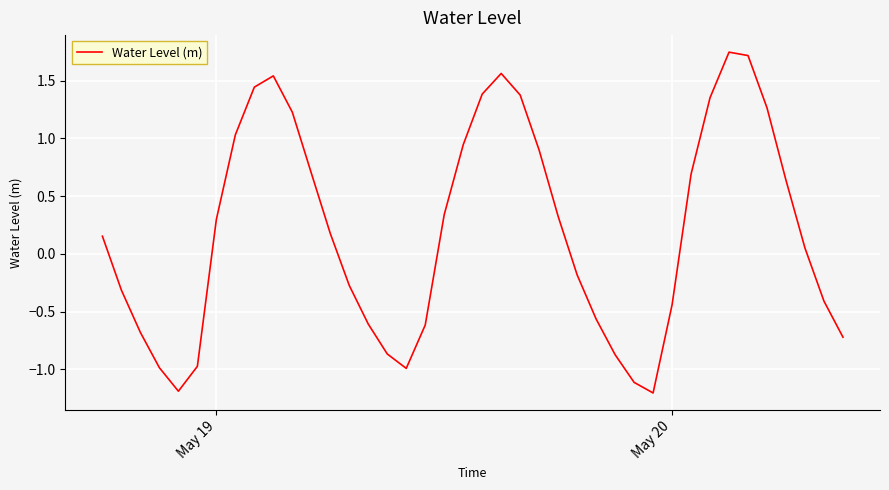

What is the smallest value displayed?

-1.2